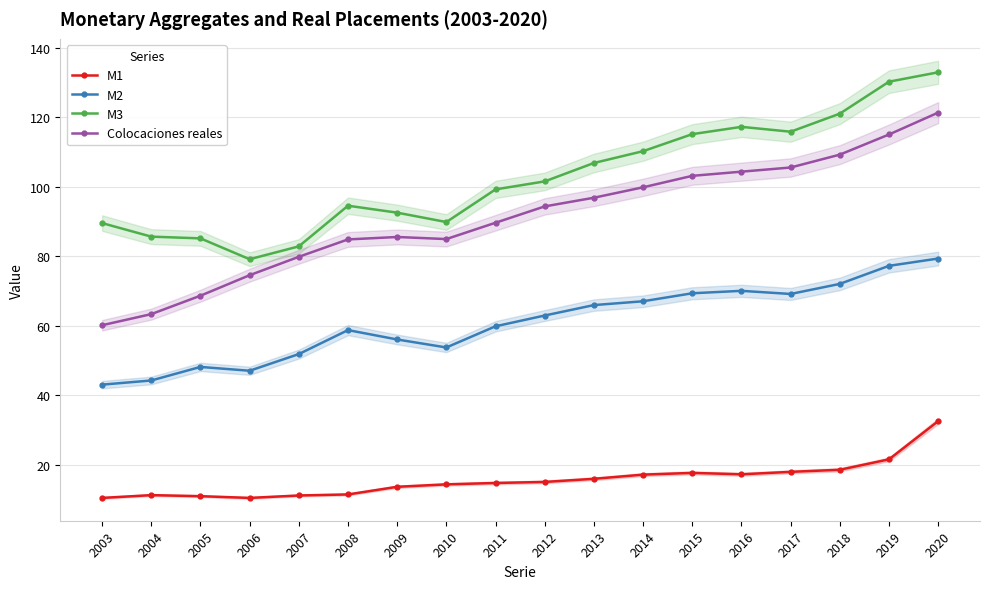

What is the total value across all series at 2003?

203.4